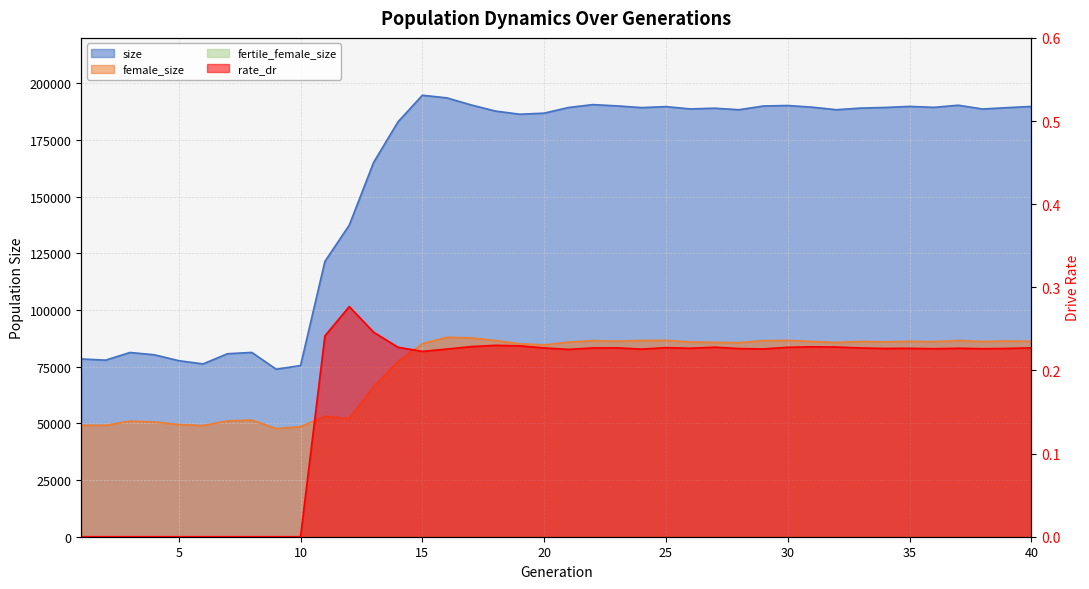

True or false: female_size has a value of 137446.4 at 22.

False